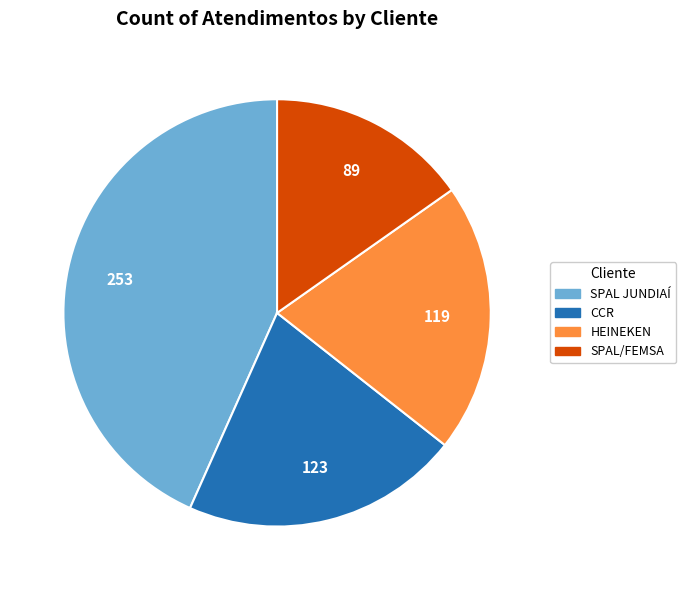

How many segments does this pie chart have?

4